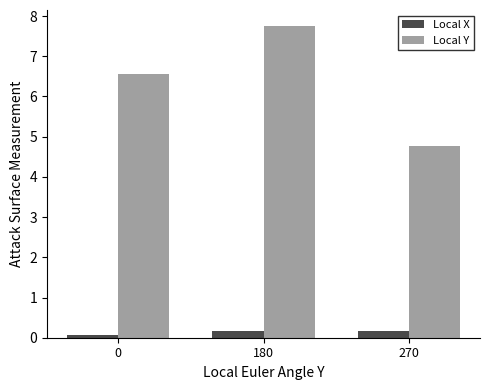

How many data points in Local Y are less than 6?

1